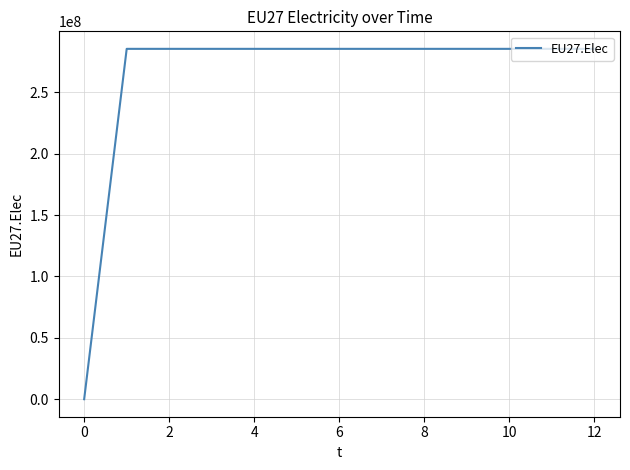

What is the greatest value displayed?

285317708